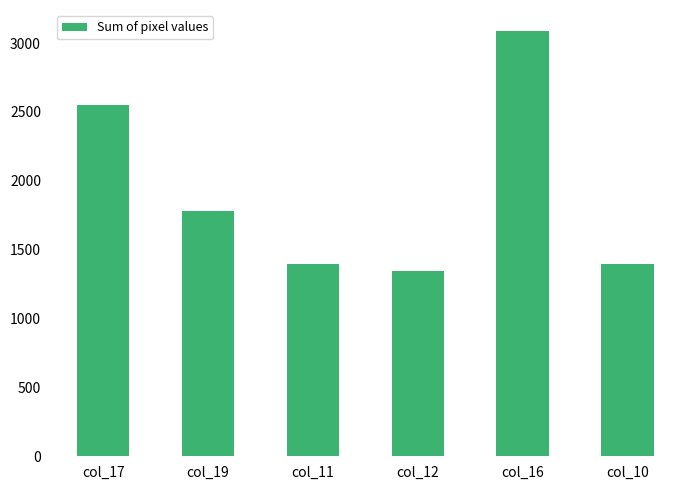

Where is the data nearest to the value 2215?

col_17